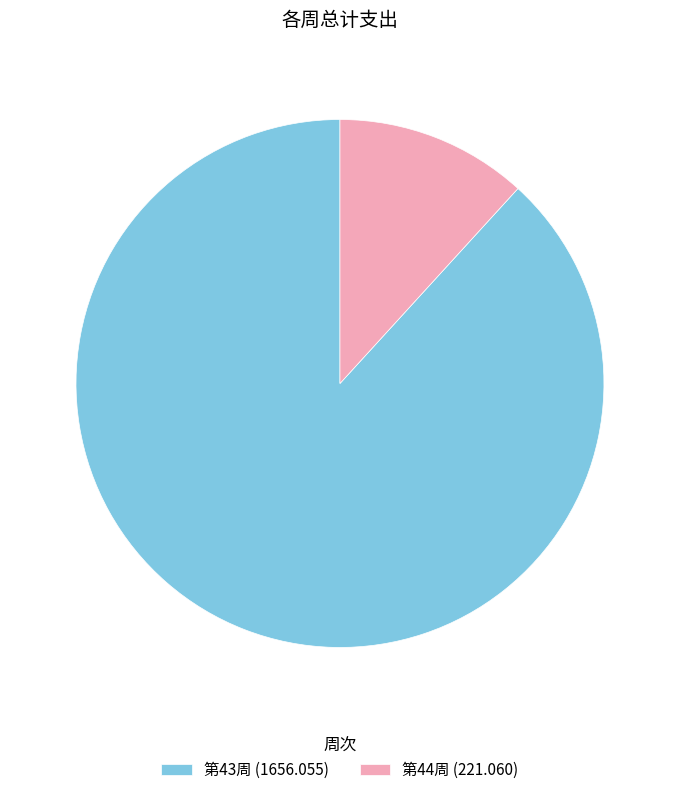

Is there a majority slice in this chart?

Yes